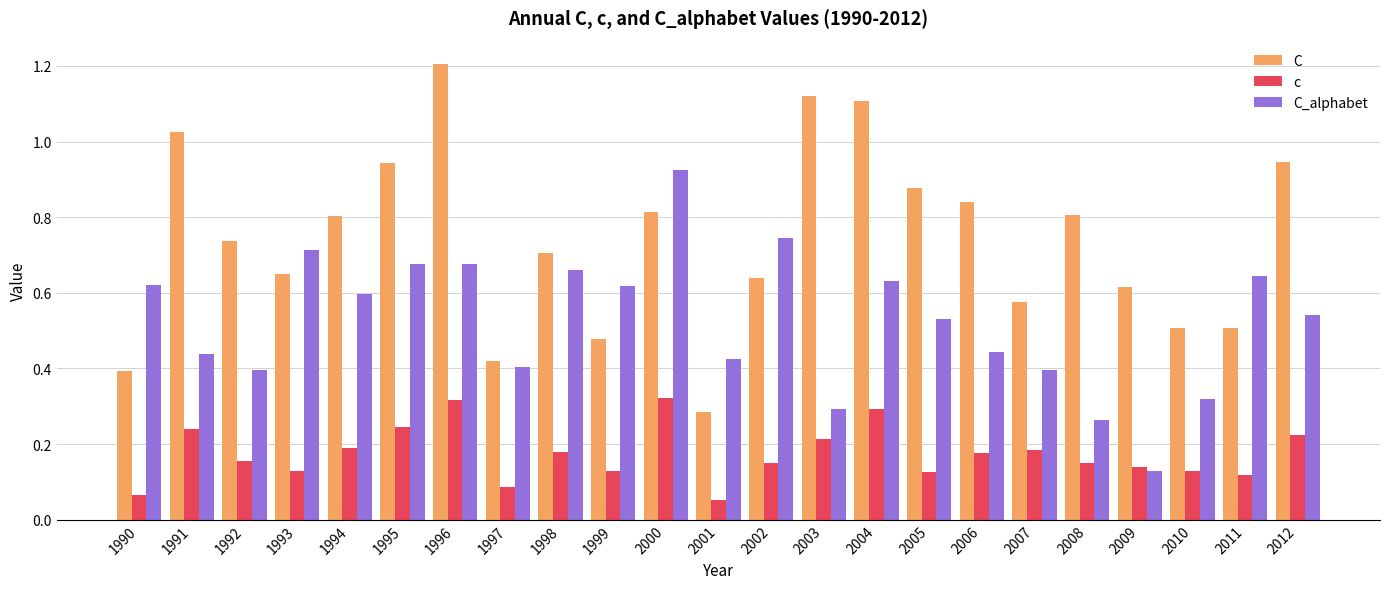

Which category has the lowest value in the C series?

2001